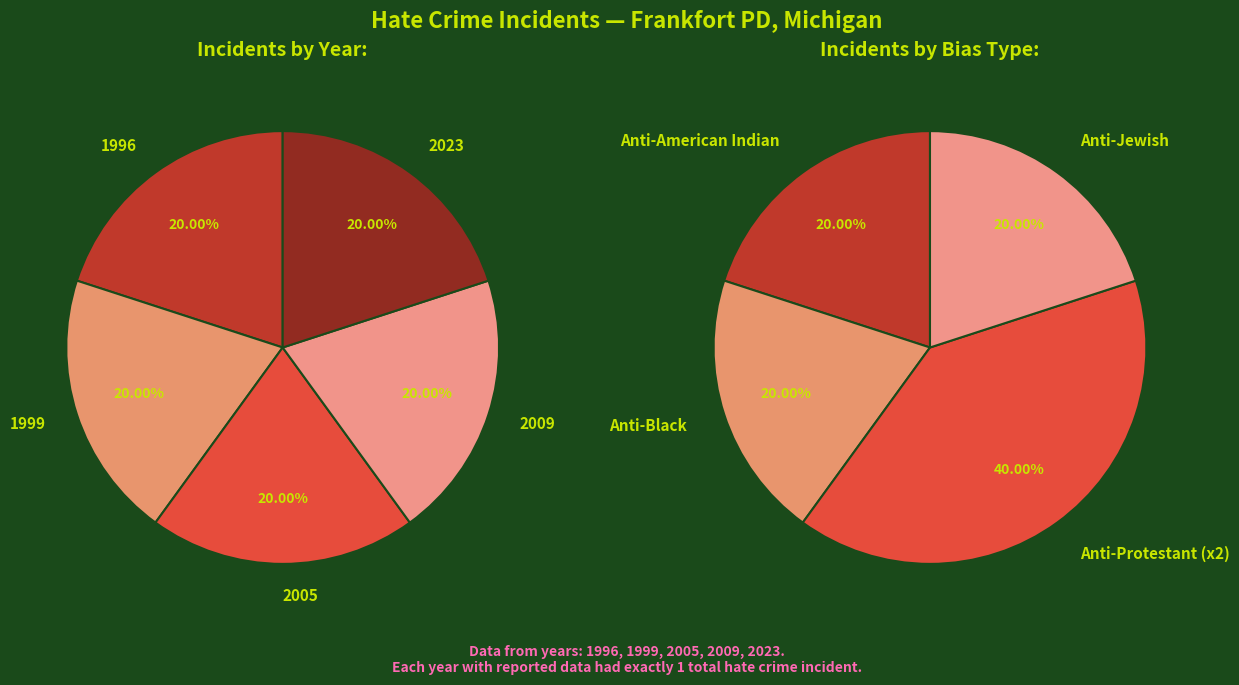

How many slices are in this pie chart?

5